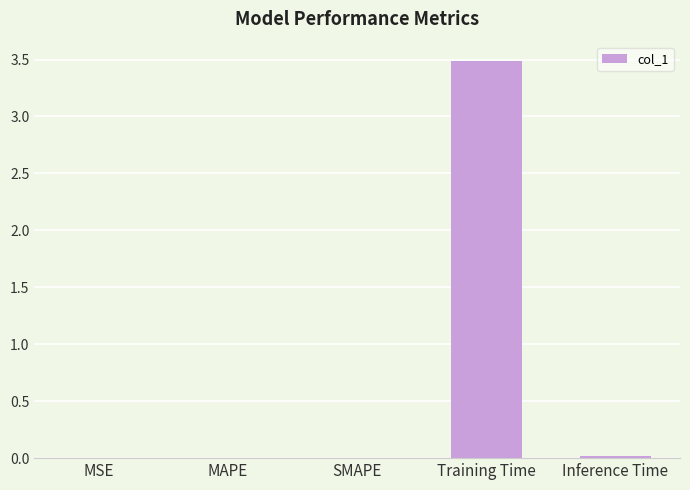

What is the maximum value shown in the chart?

3.5